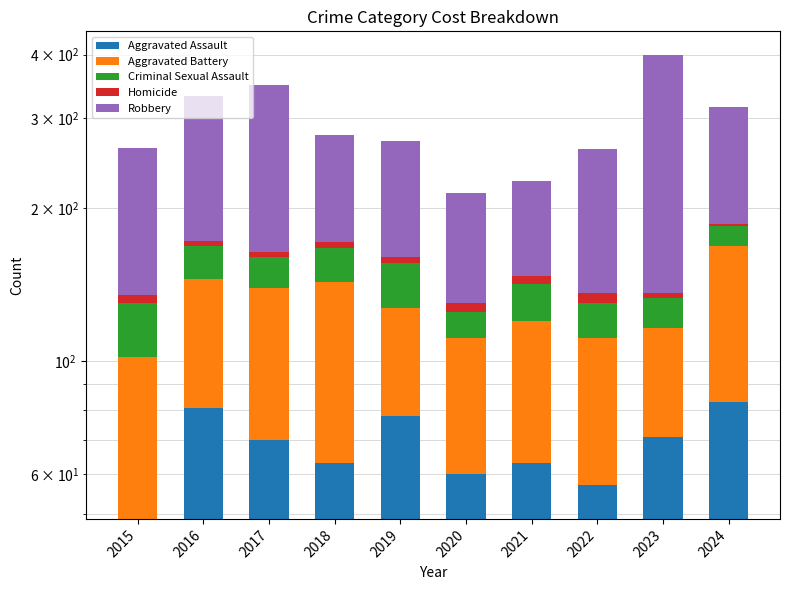

True or false: Aggravated Battery has a value of 64 at 2016.

True